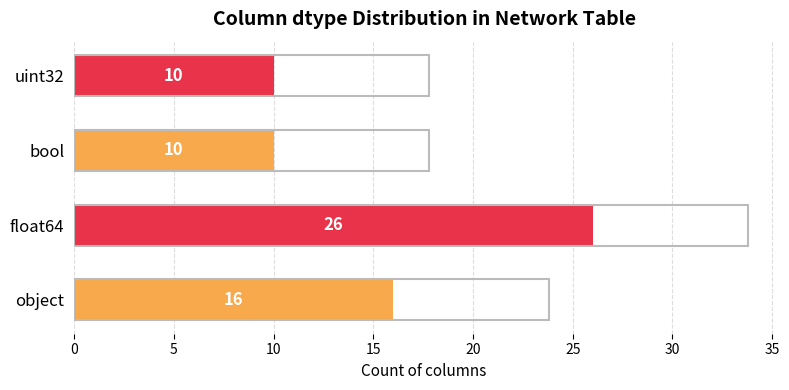

Between float64 and object, which is larger?

float64